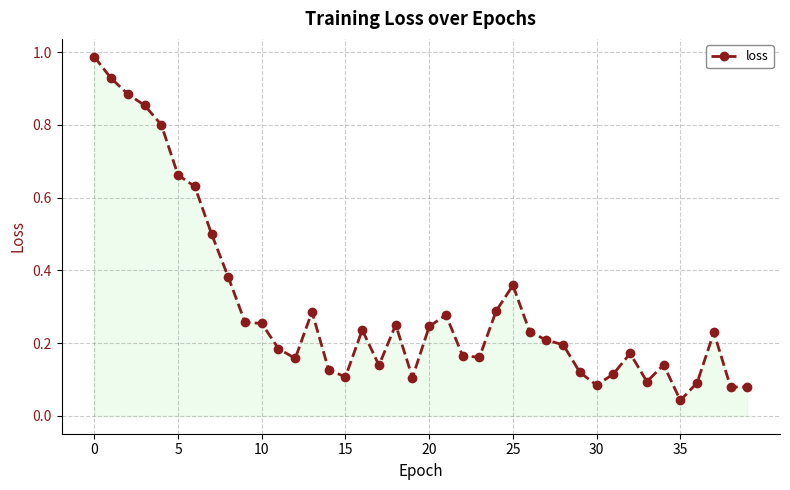

True or false: there are more than 1 points higher than both neighbors.

True